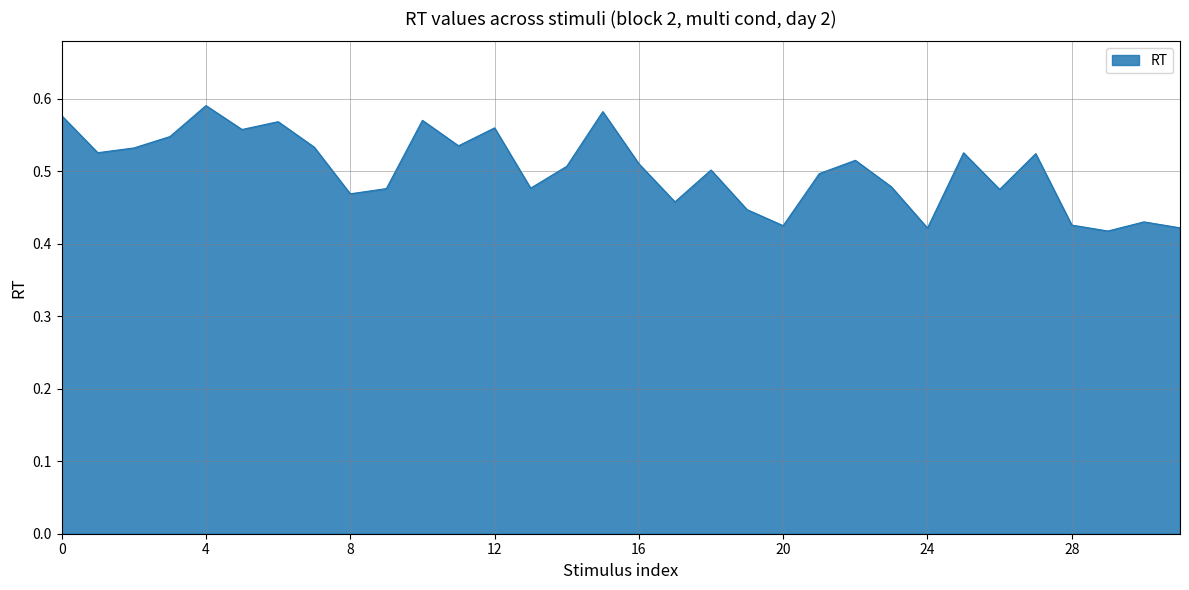

What is the sum of all values?

16.1